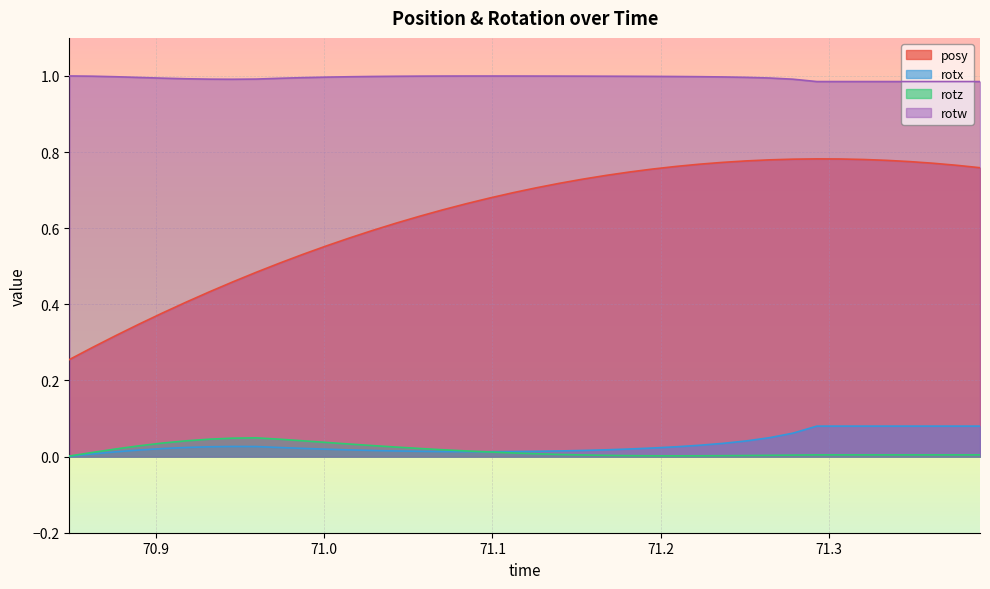

True or false: rotz and posy cross at least once.

False